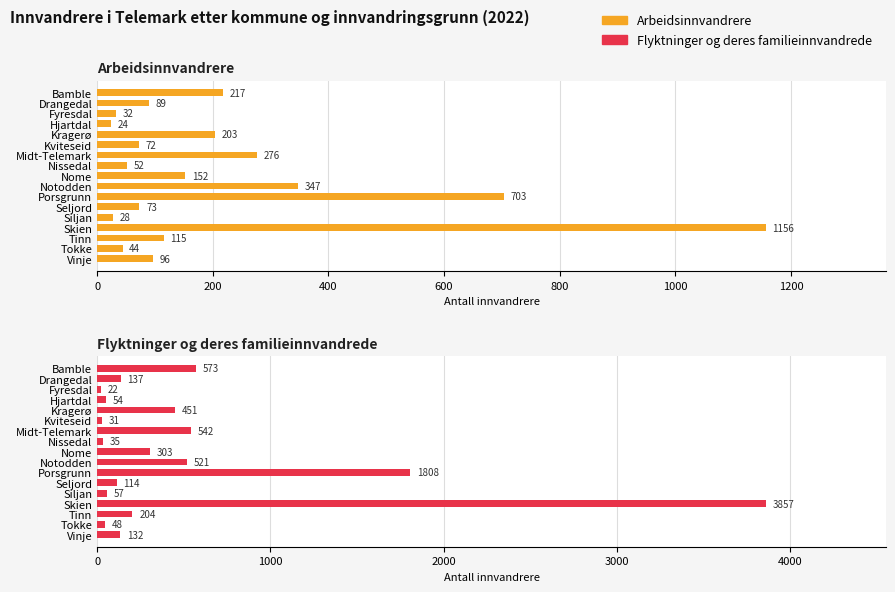

What is the difference between the maximum and minimum values in the Arbeidsinnvandrere series?

1132